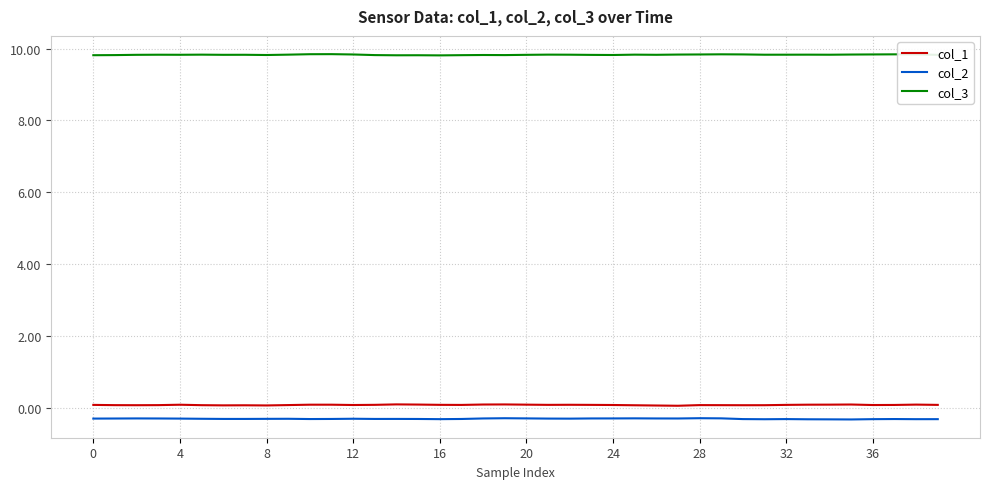

Which series has the largest total across all categories?

col_3